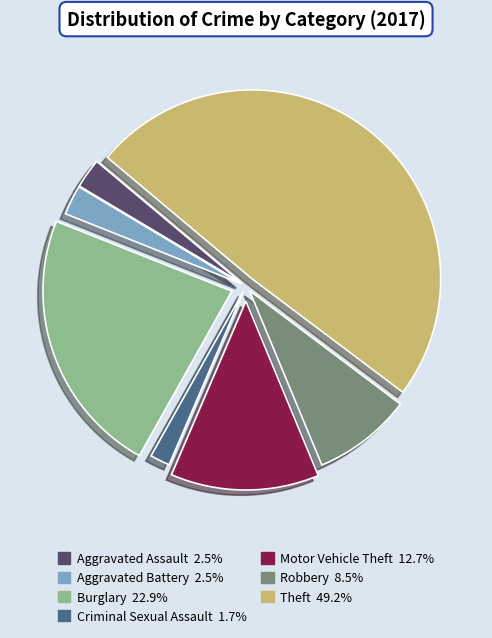

Is it true that Aggravated Battery is 3% of the pie?

True